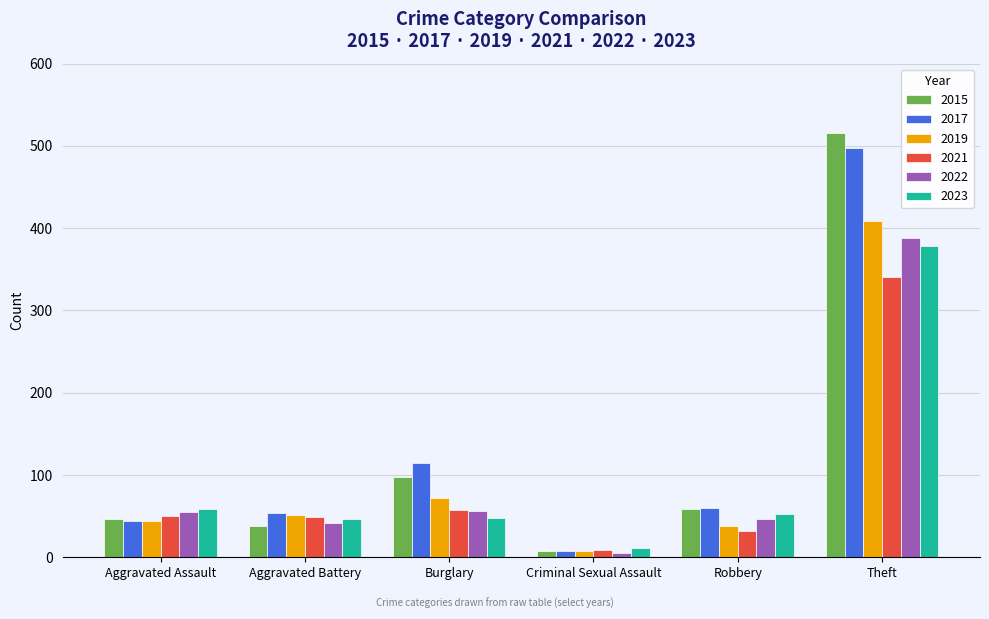

Which series has the widest spread of values?

2015